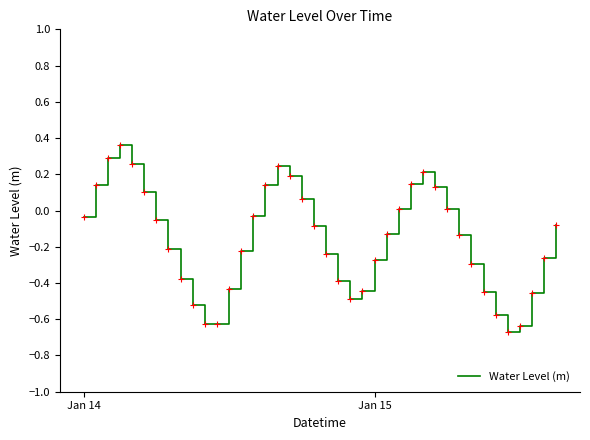

What is the difference between the maximum and minimum values?

1.0